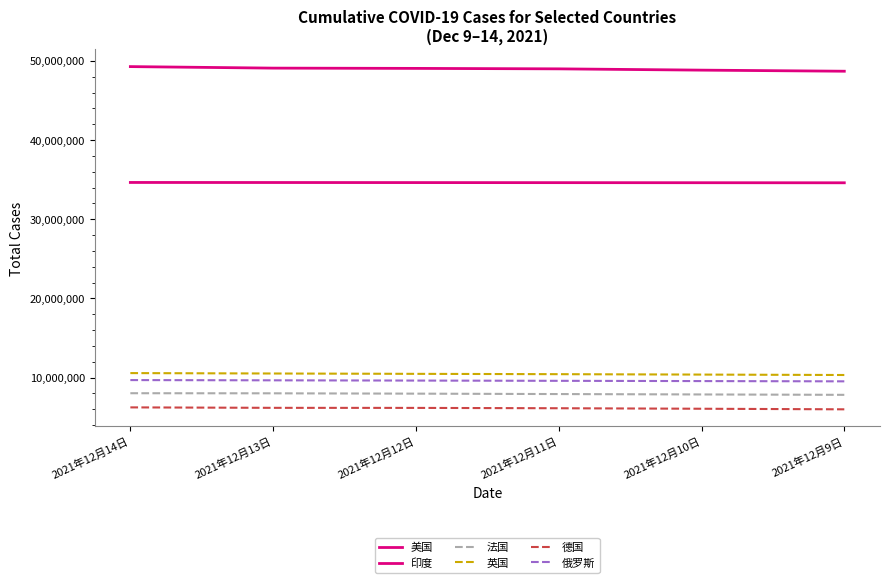

What is the approximate value of 英国 at 2021年12月10日, to the nearest 50?

10387300